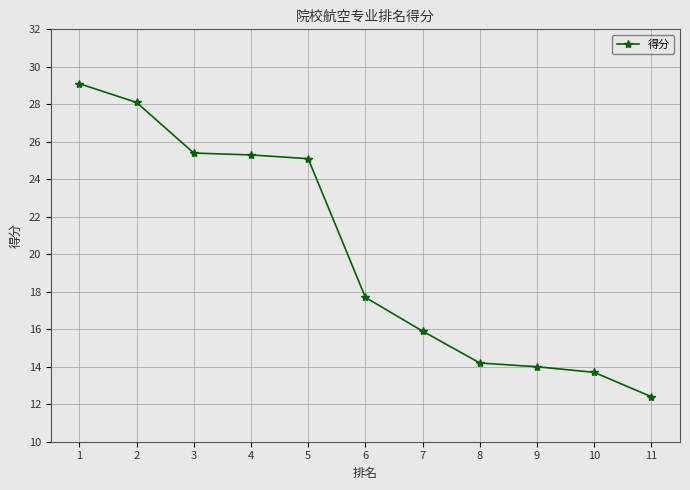

Reading left to right, list all the values displayed in this chart.

29.1	28.1	25.4	25.3	25.1	17.7	15.9	14.2	14.0	13.7	12.4